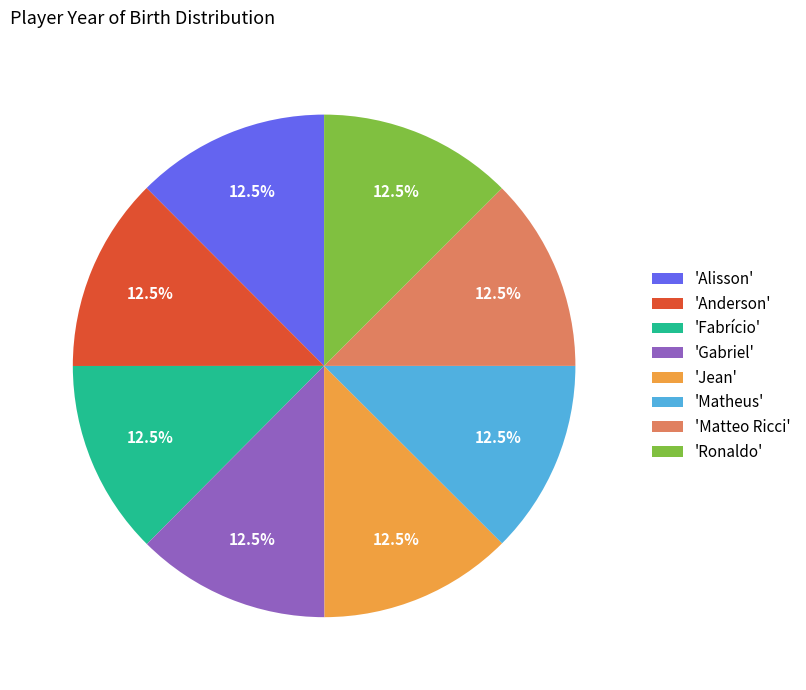

What portion of the pie excludes 'Gabriel'?

87.5%